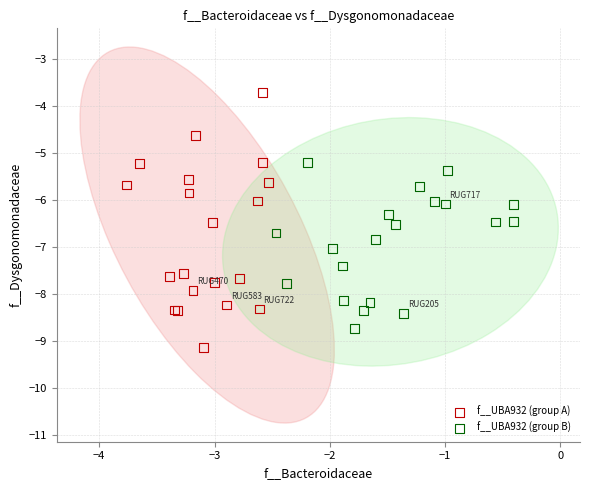

Which series contains the highest Y value?

f__UBA932 (group A)